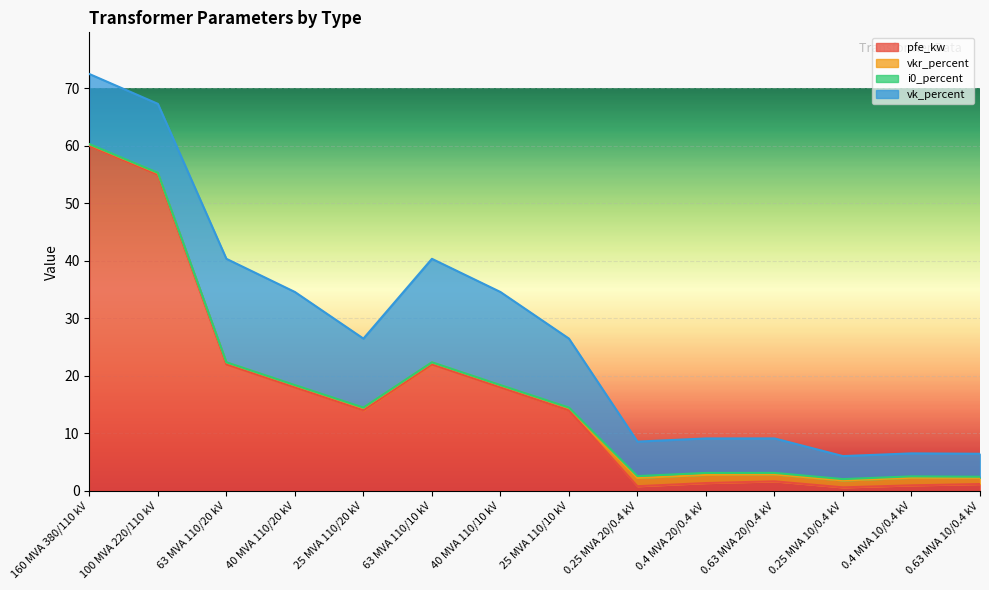

Which series has the largest range (max minus min)?

pfe_kw